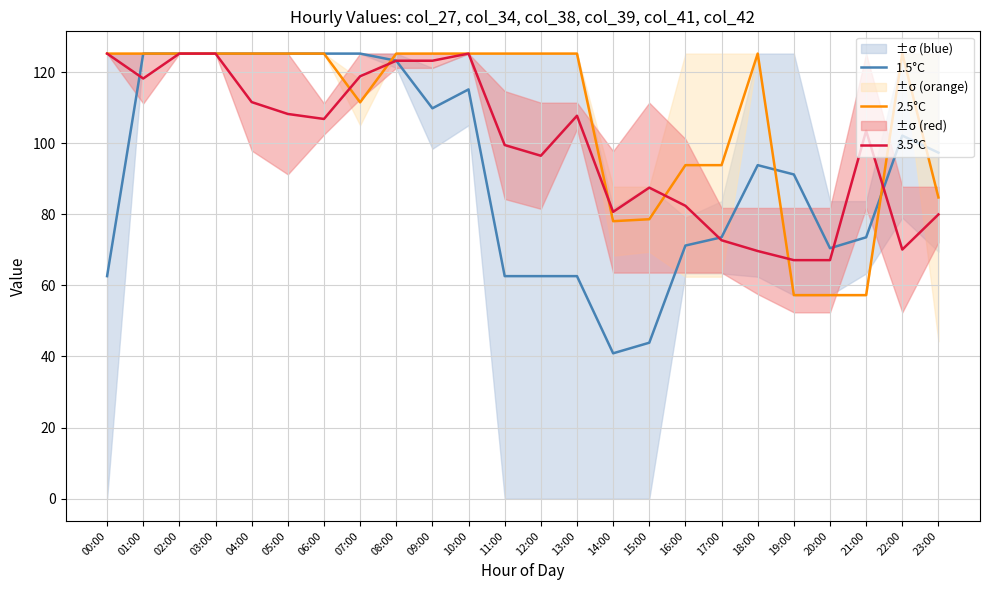

The value of 1.5°C at 03:00 is 125.2. True or false?

True